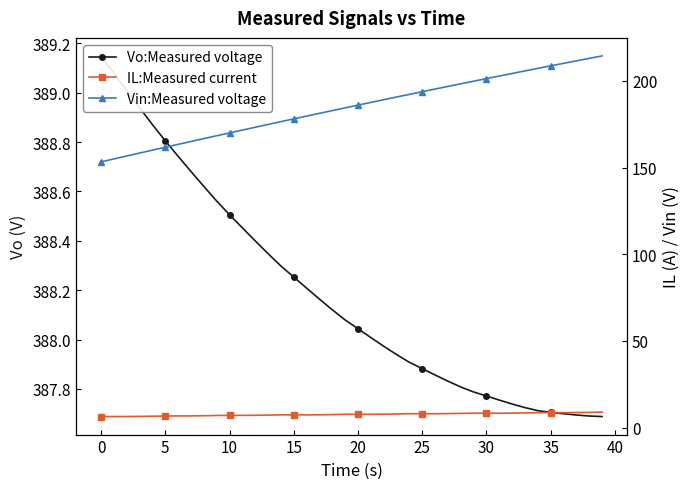

The value of Vo:Measured voltage at 17 is 388.2. True or false?

True